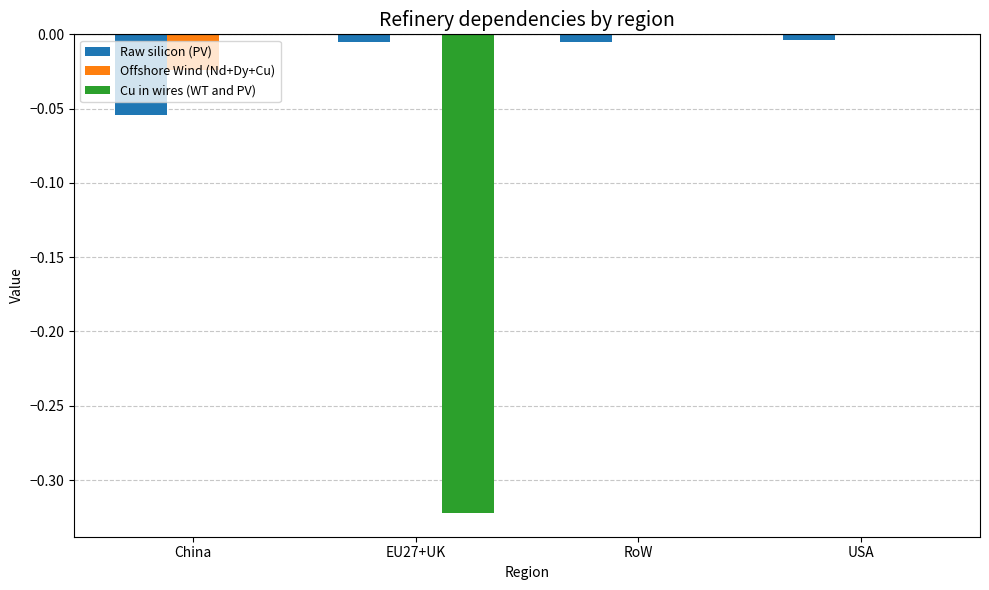

Which series changed the most between China and EU27+UK?

Cu in wires (WT and PV)